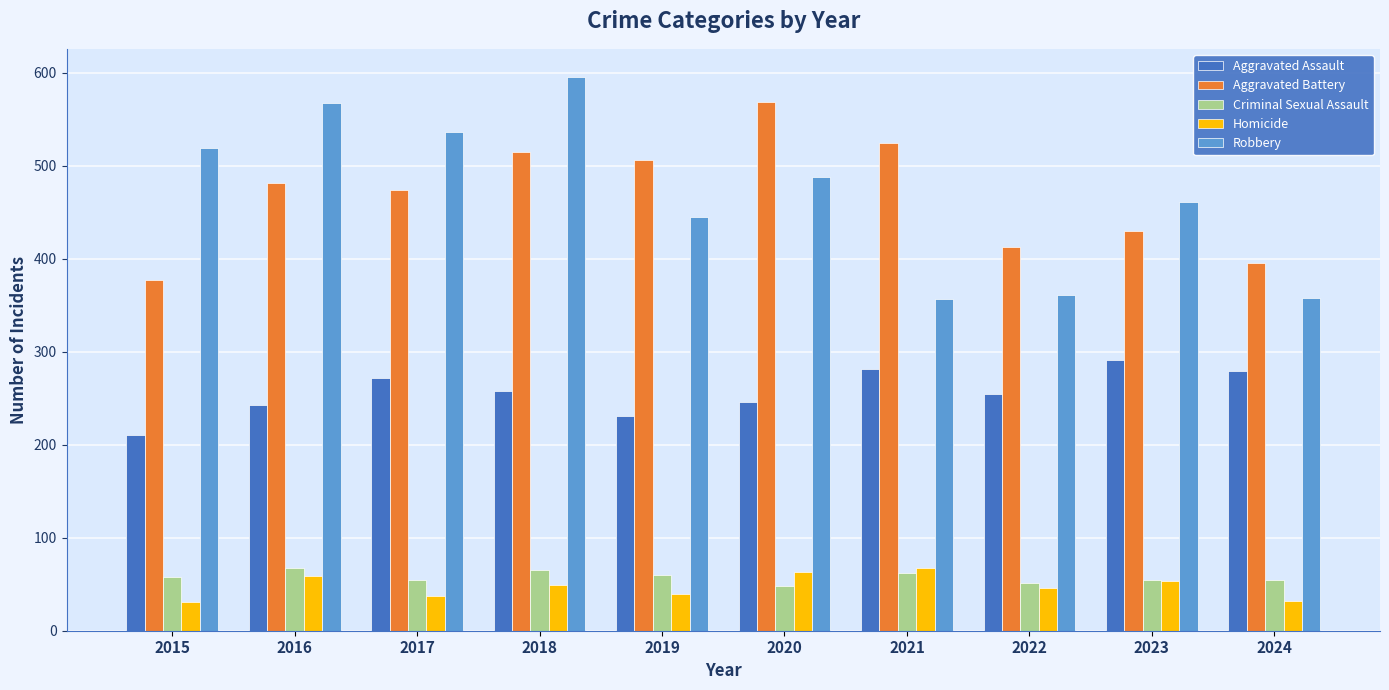

Is it true that Aggravated Battery equals 227 at 2022?

False